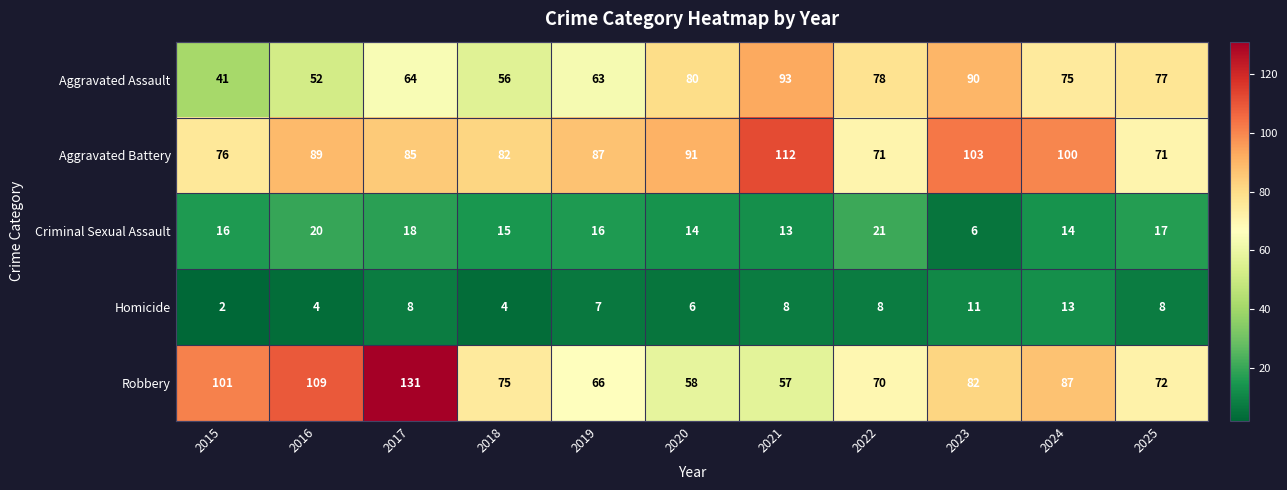

Is the value of Aggravated Assault at 2017 greater than the value of Homicide at 2015?

Yes